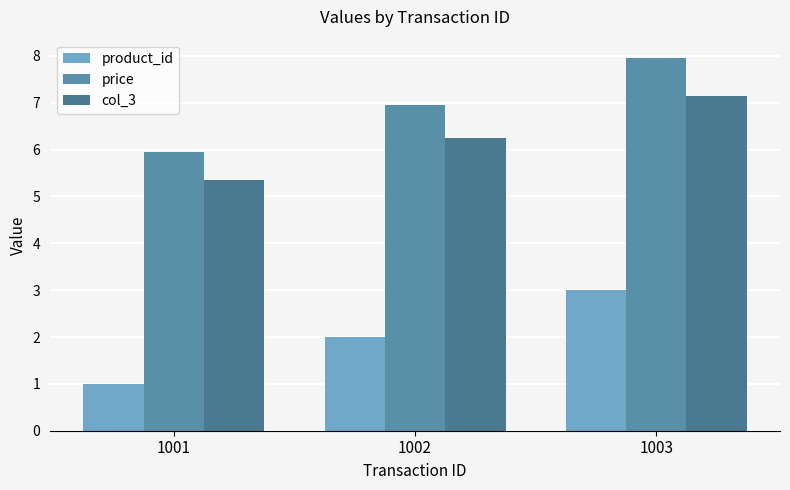

What is the difference between the maximum and minimum values in the col_3 series?

1.8